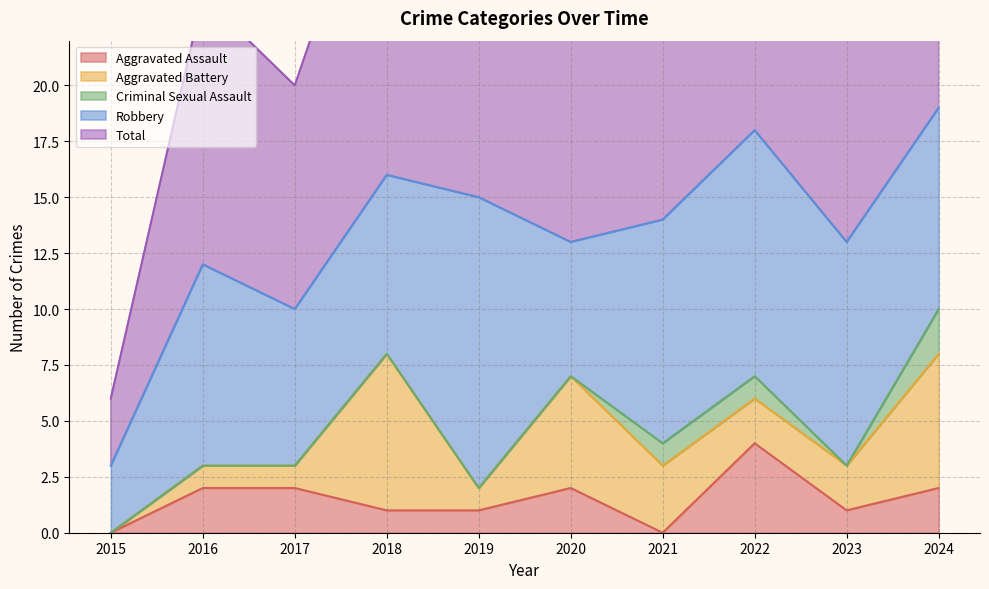

What is the spread (max minus min) of values at 2015?

3